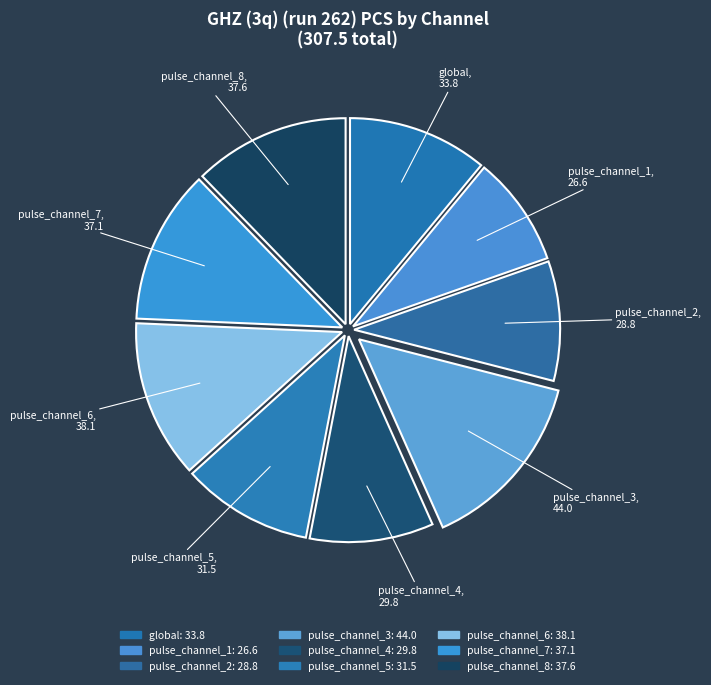

Does global account for over 50% of the chart?

No